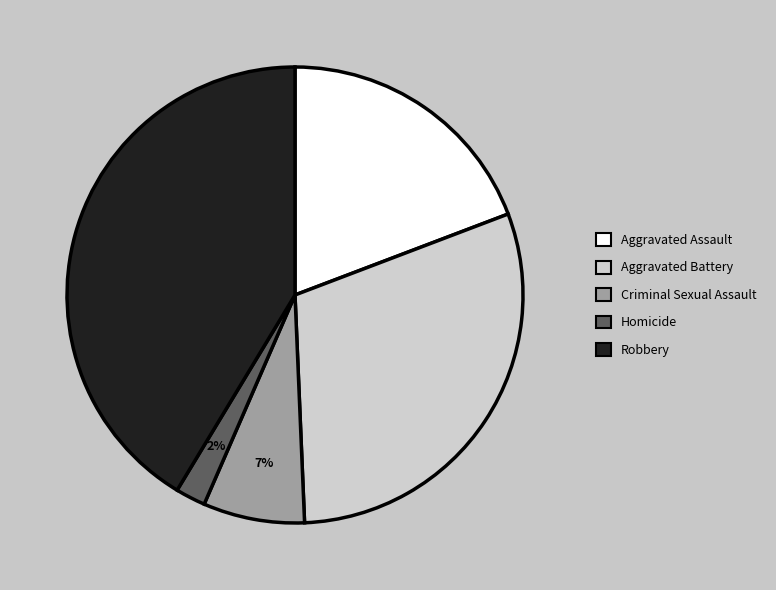

The Robbery slice represents 41% of the pie. True or false?

True